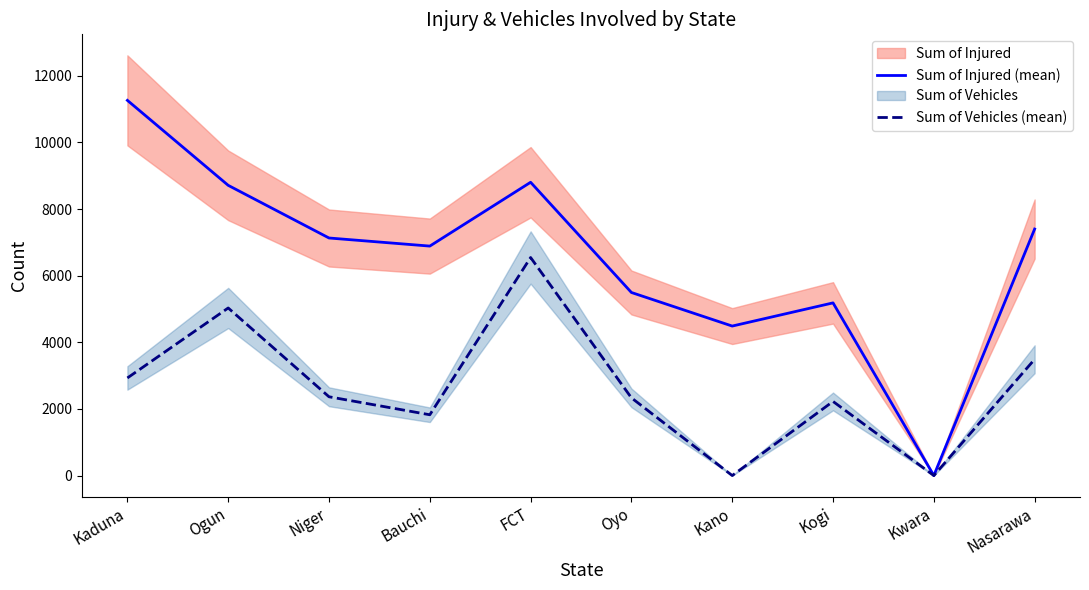

Which series has the largest range (max minus min)?

Sum of Injured (mean)